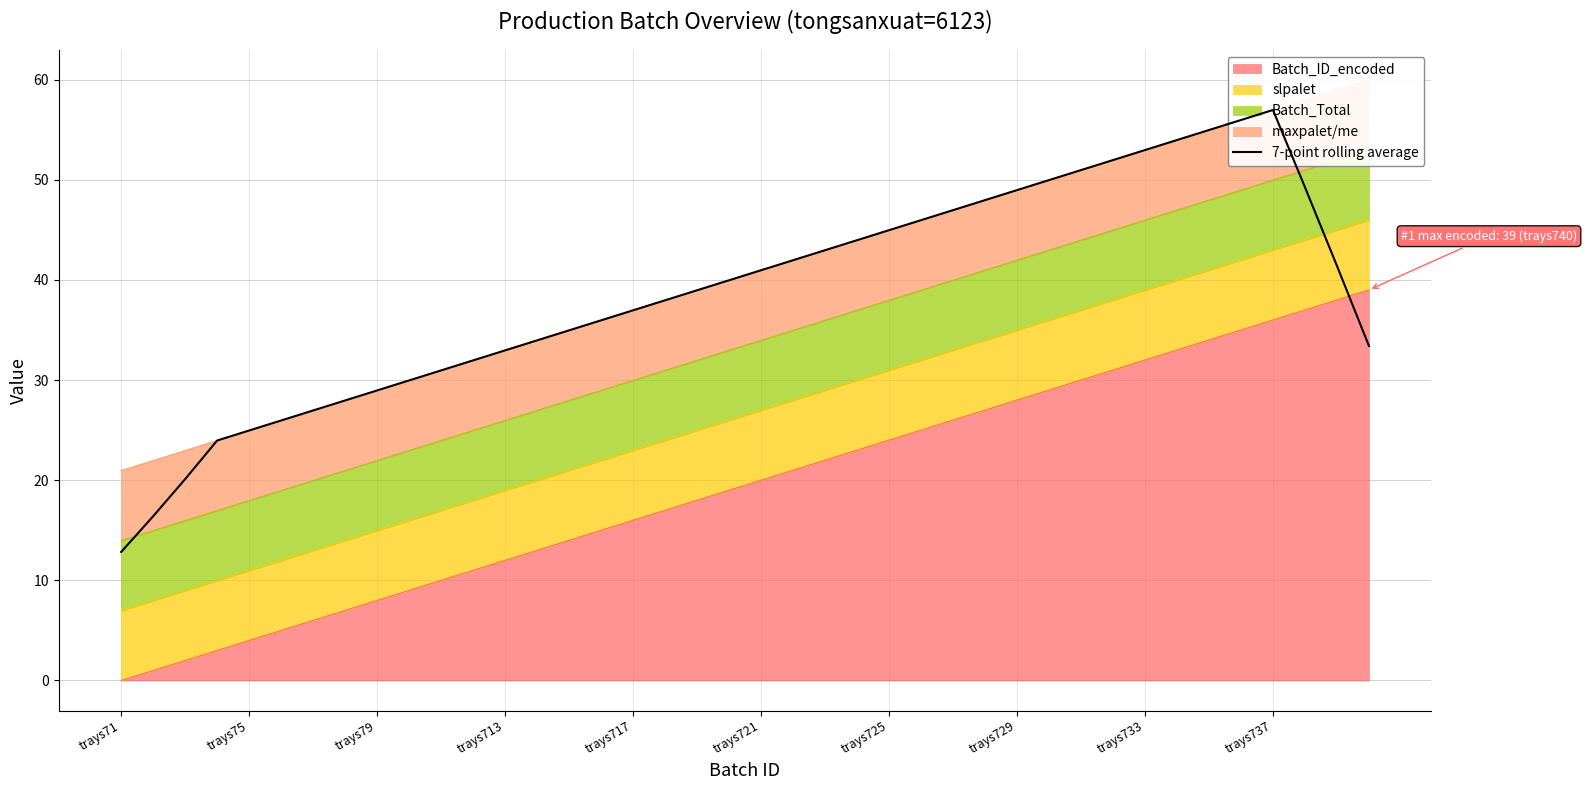

The value of Batch_ID_encoded at trays725 is 24. True or false?

True